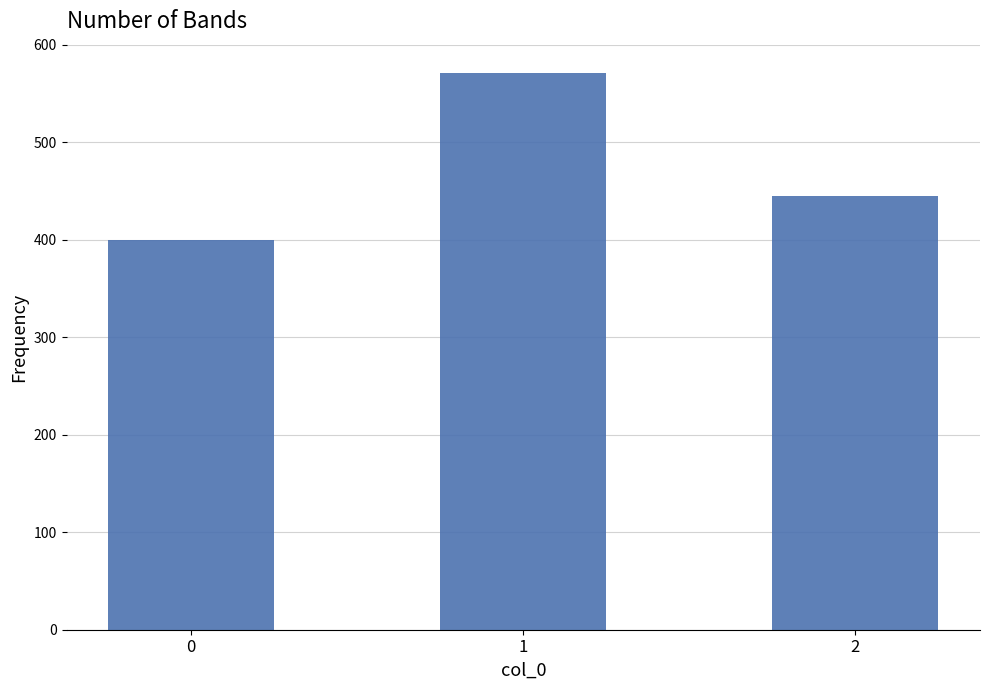

What is the maximum value shown in the chart?

571.4